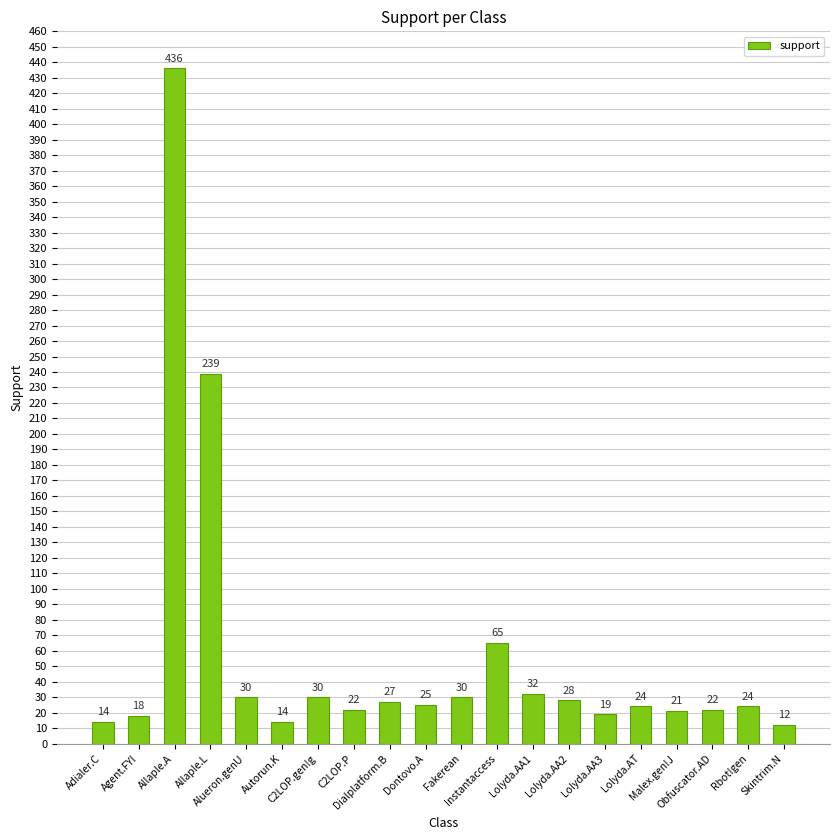

What is the sum of all values?

1132